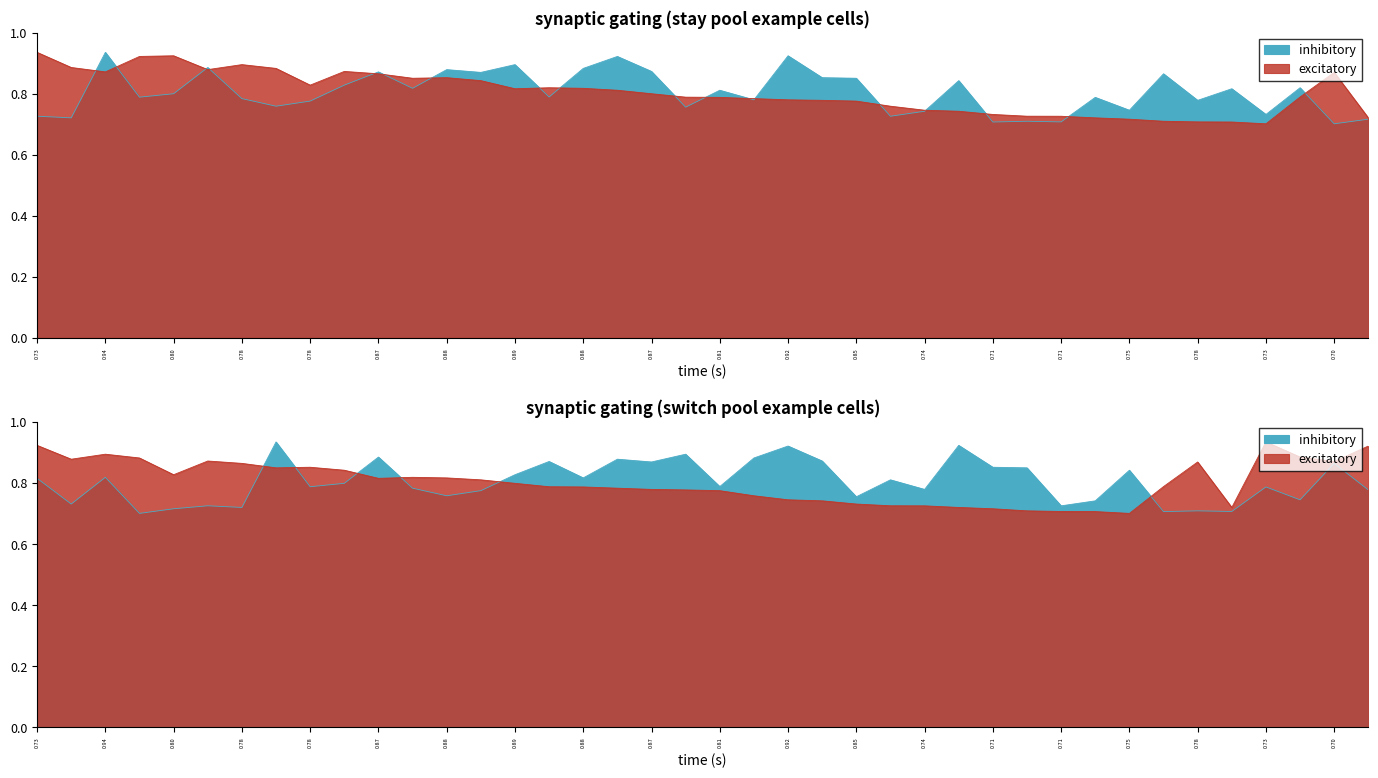

Is the value of inhibitory at 36 greater than the value of excitatory at 21?

No